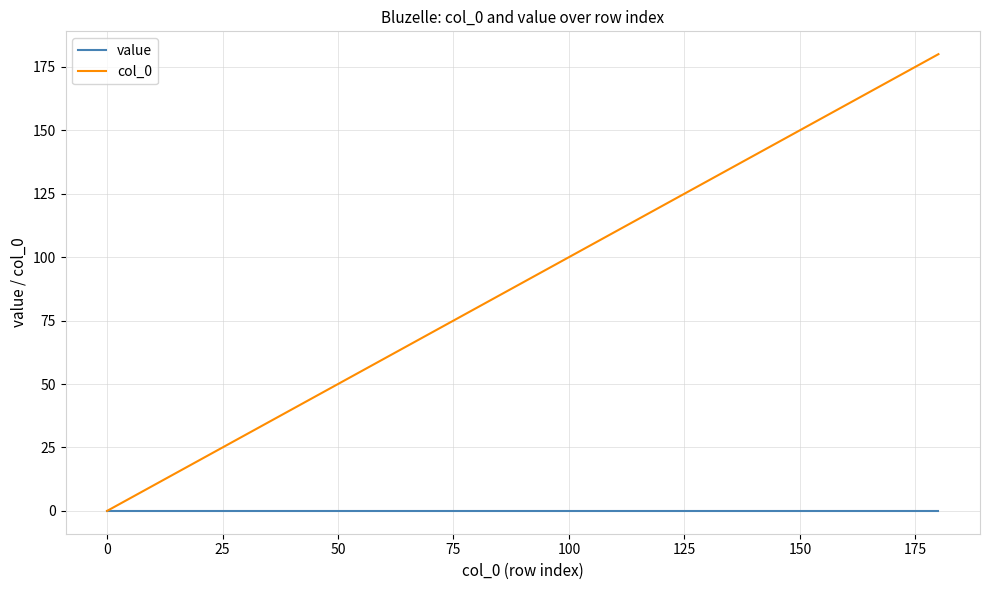

What is the maximum value shown in the chart?

180